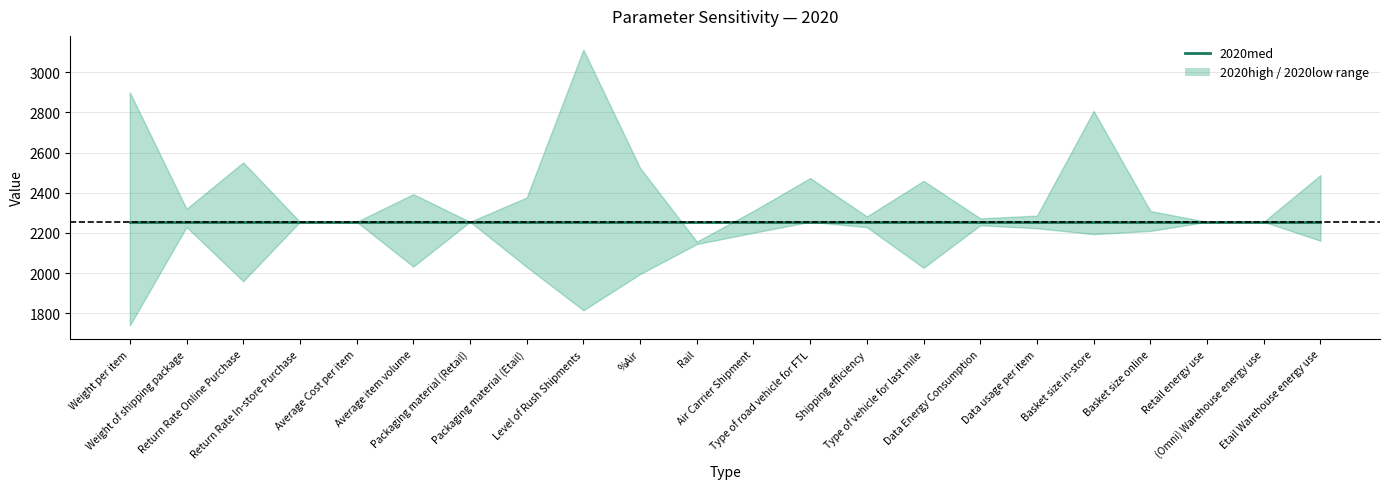

What are all the series names shown in the legend?

2020med, 2020low, 2020high